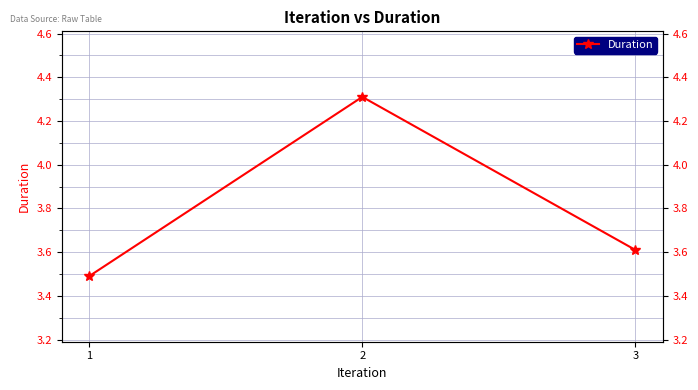

Which category has the lowest value across all series?

1